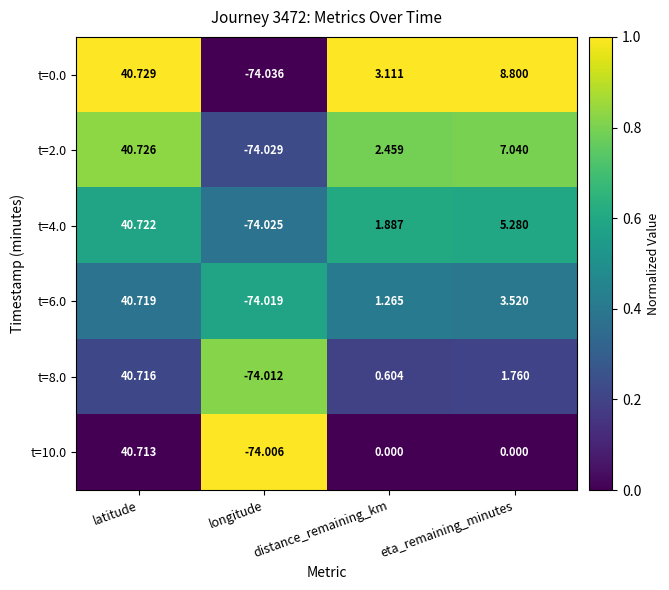

Where does the t=2.0 series first go above 7?

latitude